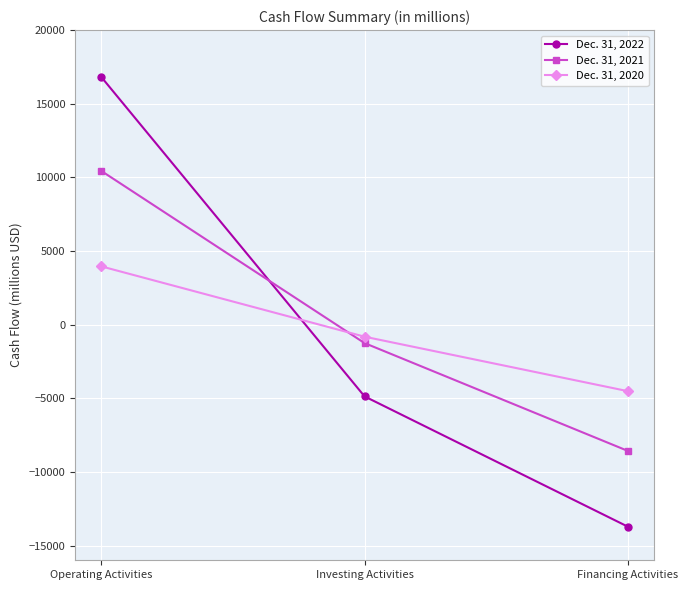

True or false: Dec. 31, 2021 has a value of -1253 at Investing Activities.

True